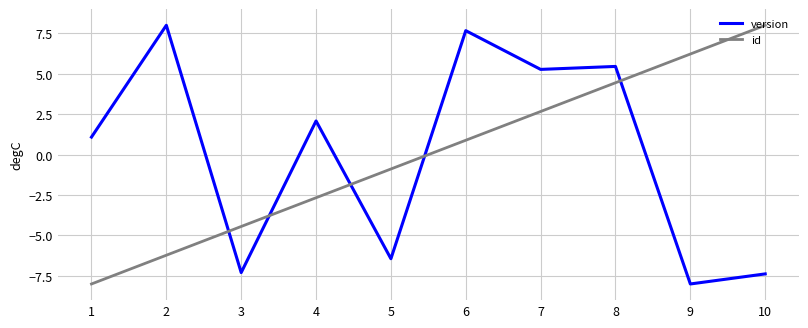

The value of id at 4 is -2.7. True or false?

True